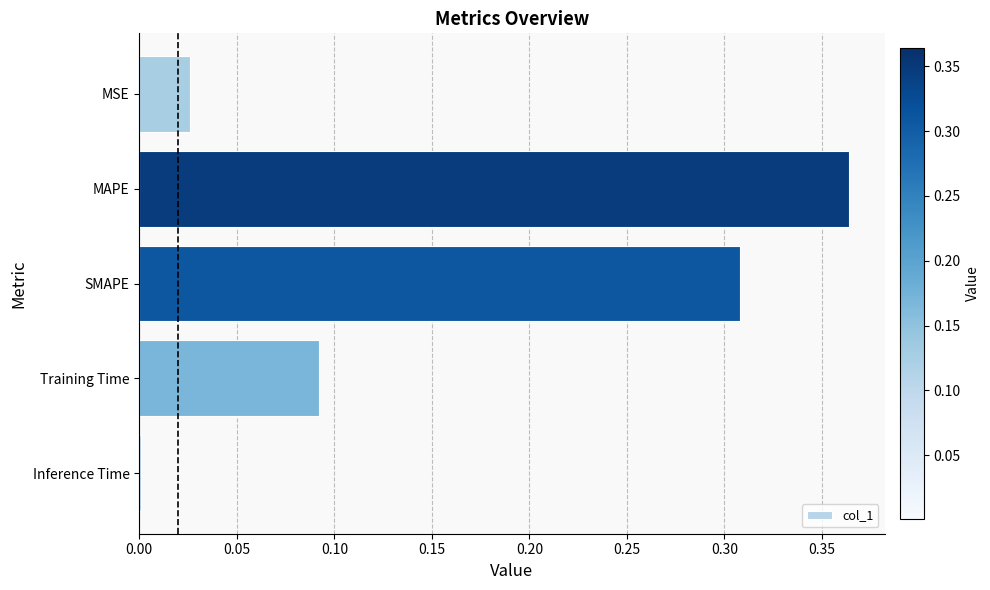

At which category does the chart reach its peak across all series?

MAPE